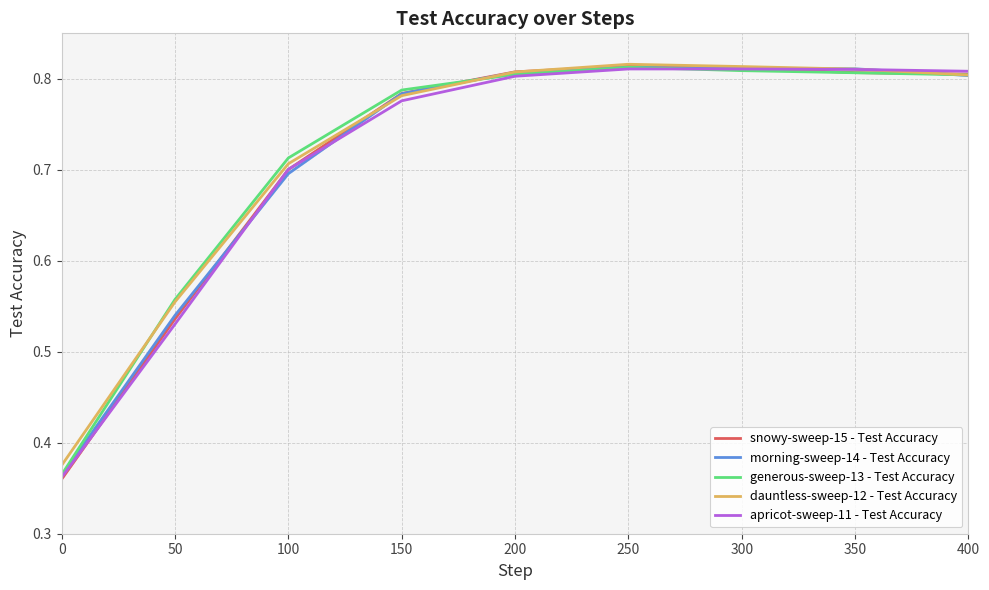

The value of apricot-sweep-11 - Test Accuracy at 100 is 0.4. True or false?

False